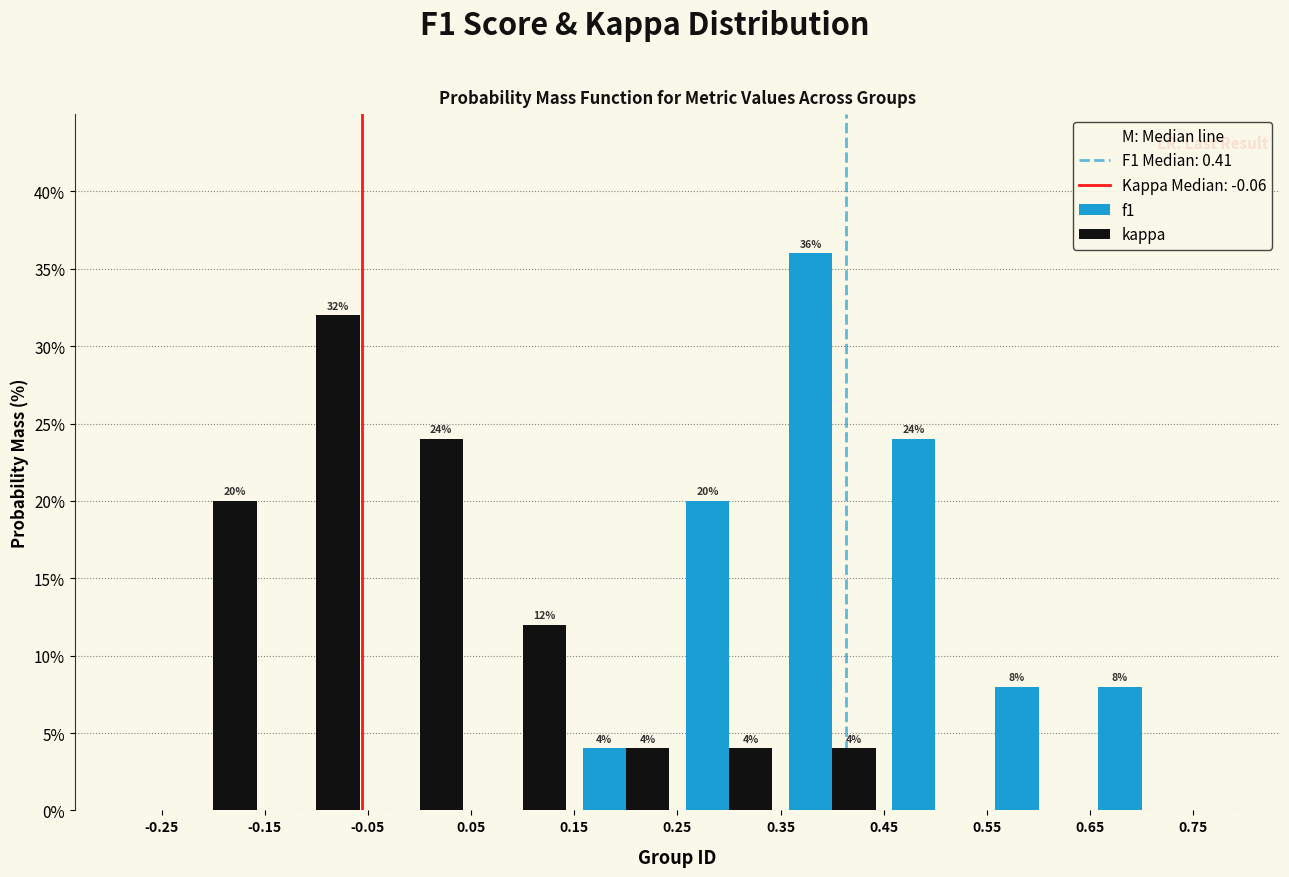

In the f1 series, which range on the x-axis has the tallest bar?

0.35 to 0.45